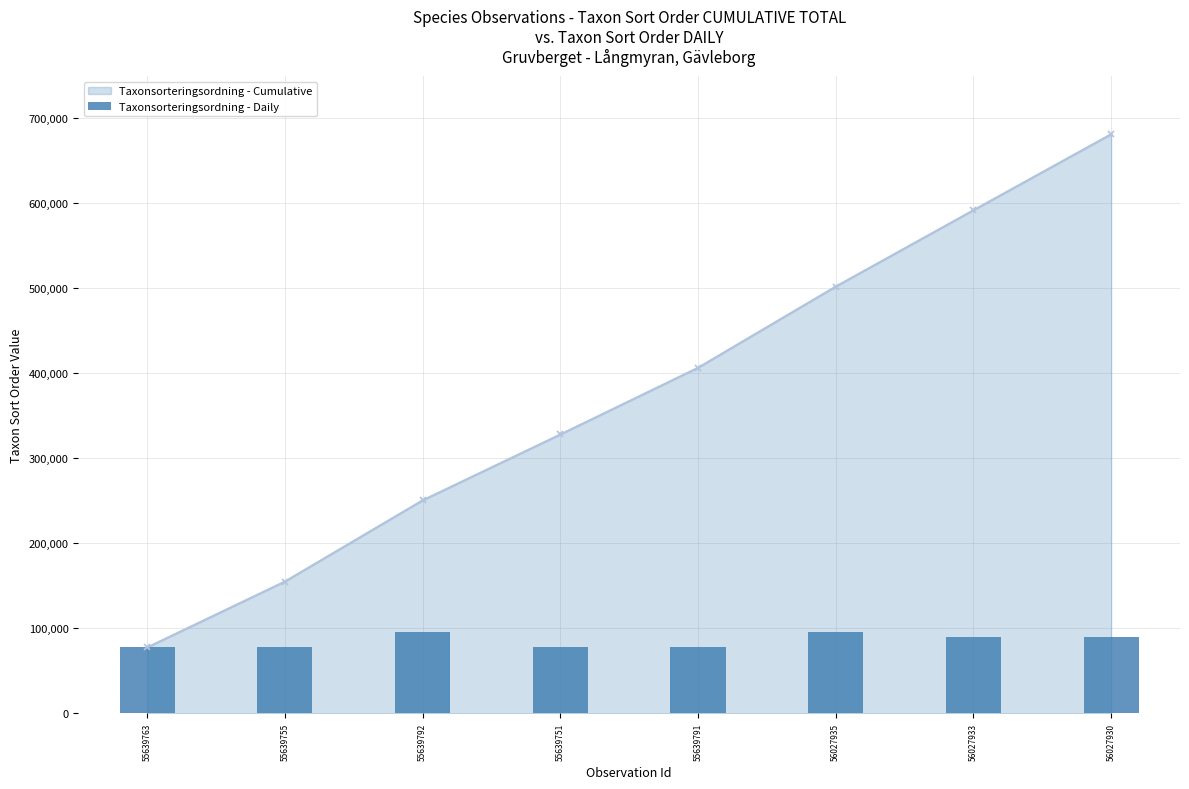

What position from the left is 55639755?

2